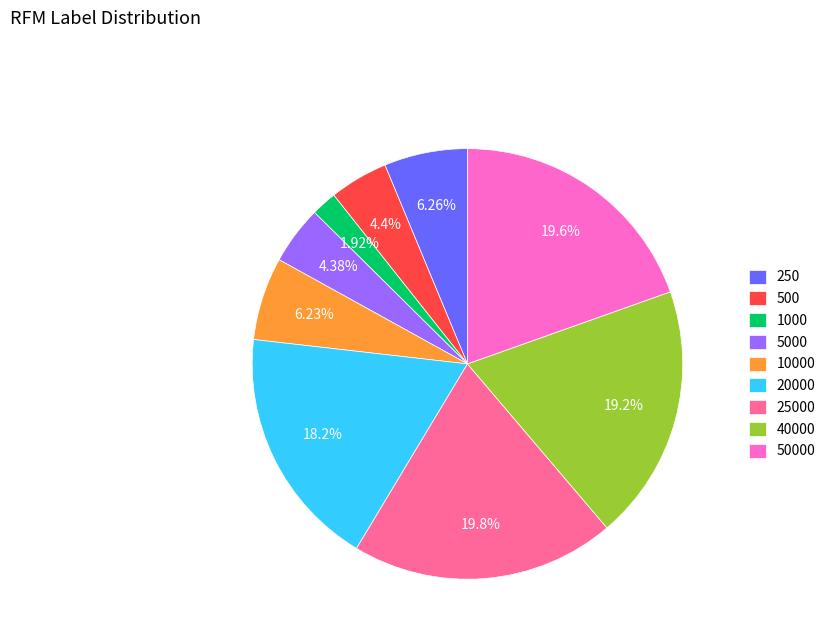

Does any single category account for the majority?

No